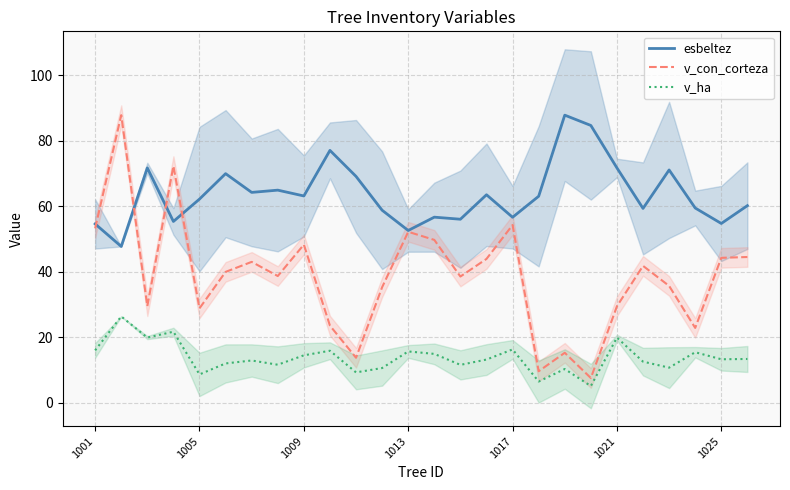

Which series has the widest spread of values?

v_con_corteza